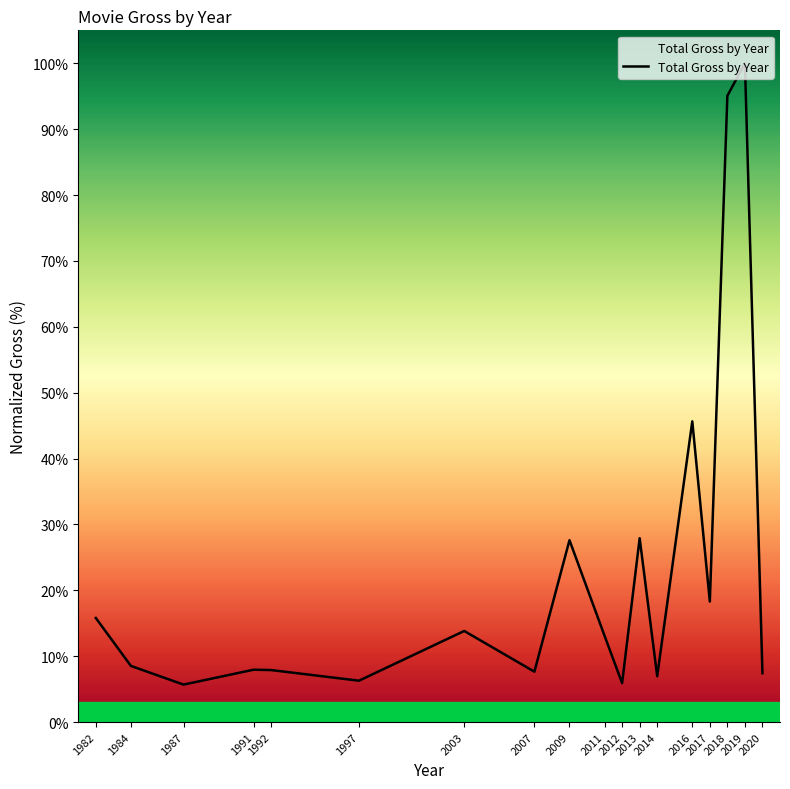

True or false: the data has more than 1 interior local peaks.

True